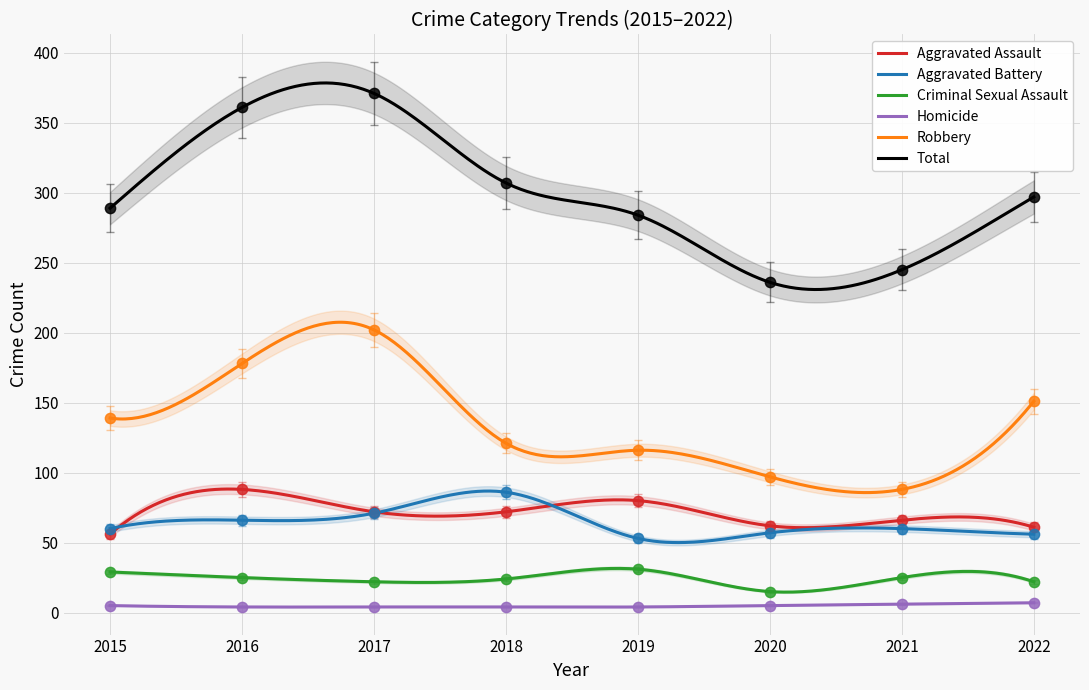

Which series has the largest total across all categories?

Total